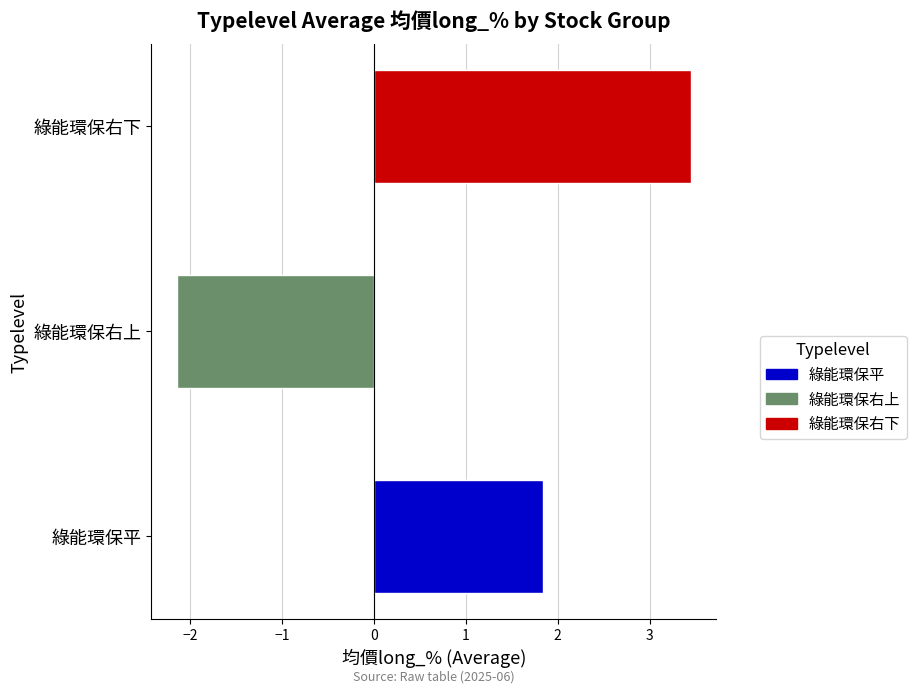

How many categories are shown in the chart?

3